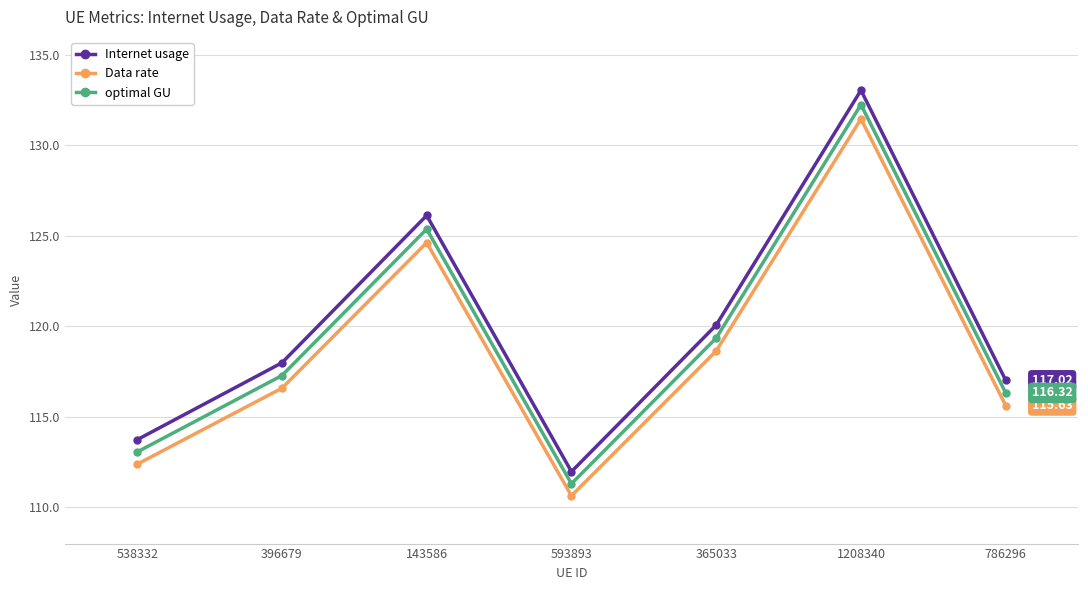

At which category is the sum across all series the highest?

1208340